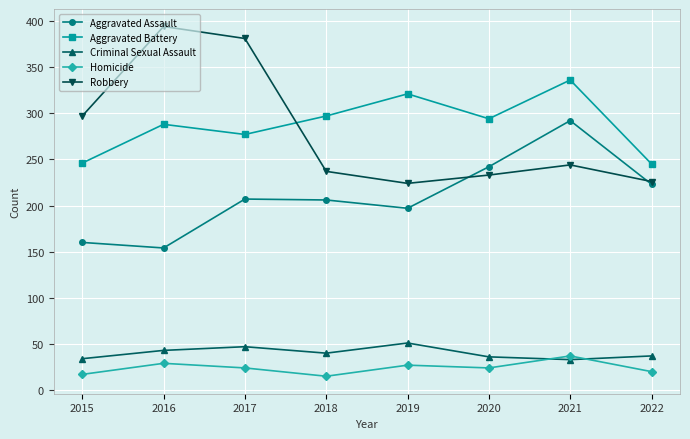

Where is the first local minimum for Aggravated Battery?

2017